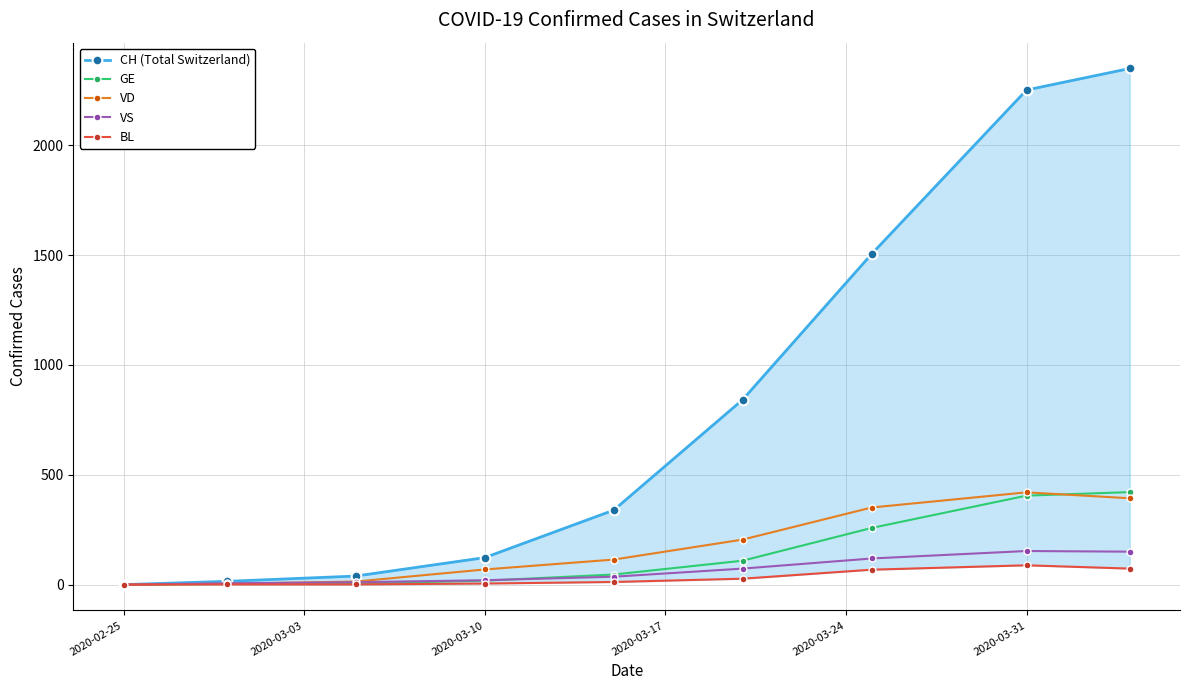

How many lines are shown in the chart?

5